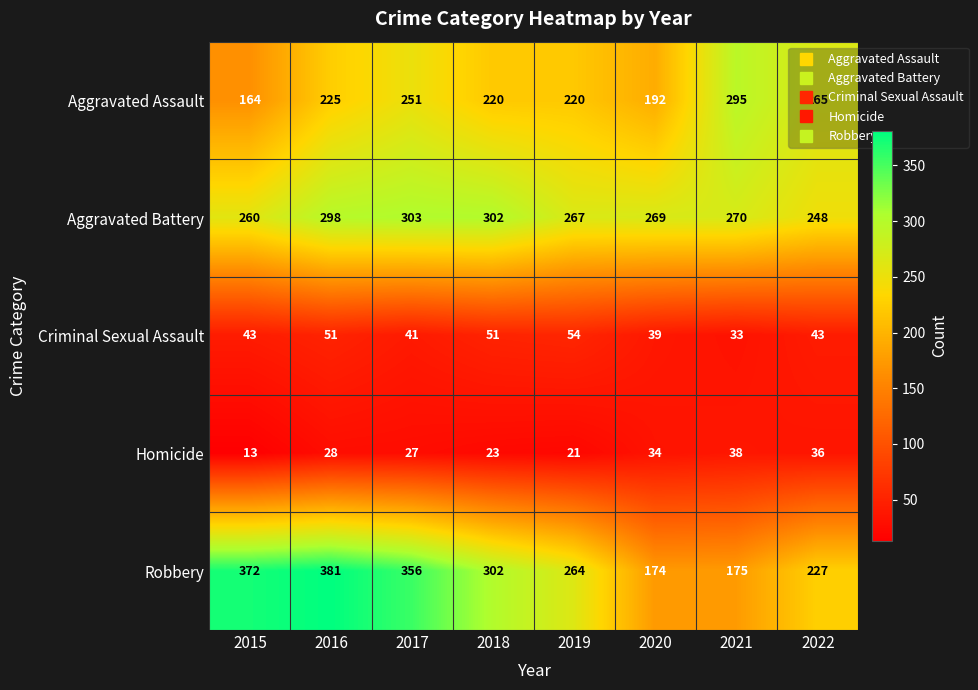

What is the greatest value displayed?

381